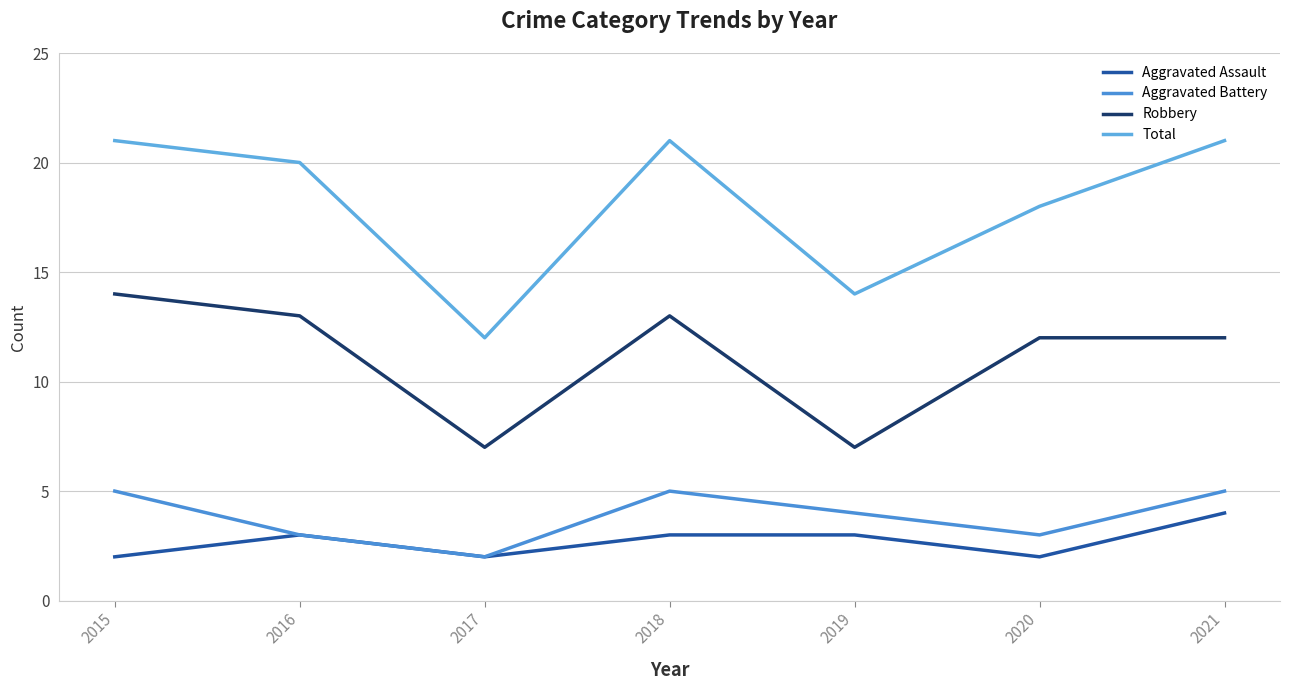

How many Aggravated Assault values are between 2 and 3?

6